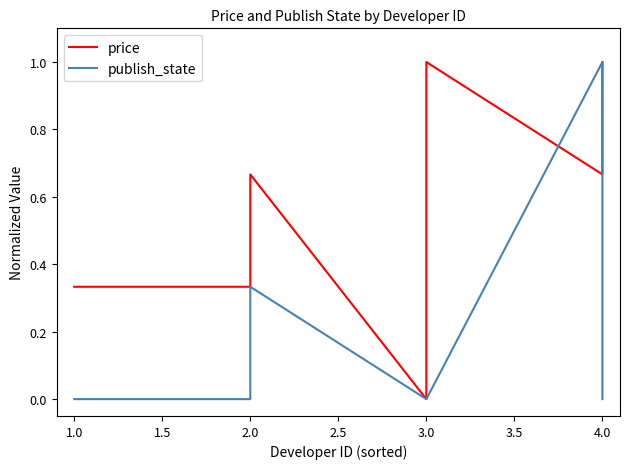

How many interior local valleys does the price series have?

2